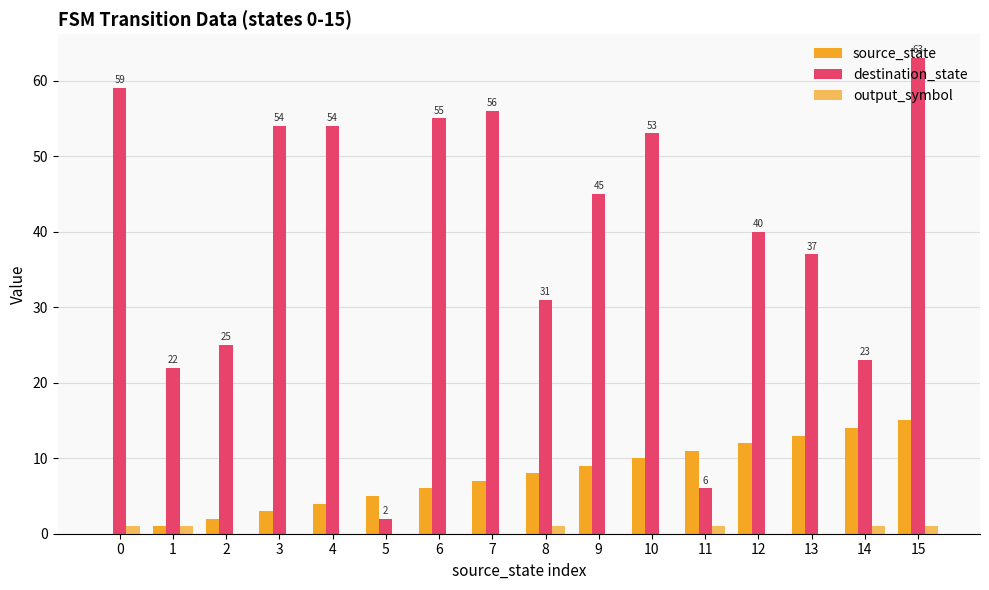

Reading left to right, extract all data points from this chart.

source_state: 0=0	1=1	2=2	3=3	4=4	5=5	6=6	7=7	8=8	9=9	10=10	11=11	12=12	13=13	14=14	15=15
destination_state: 0=59	1=22	2=25	3=54	4=54	5=2	6=55	7=56	8=31	9=45	10=53	11=6	12=40	13=37	14=23	15=63
output_symbol: 0=1	1=1	2=0	3=0	4=0	5=0	6=0	7=0	8=1	9=0	10=0	11=1	12=0	13=0	14=1	15=1